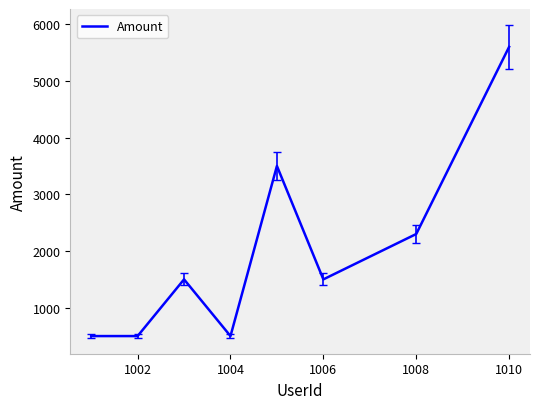

Count the number of categories in the chart.

8